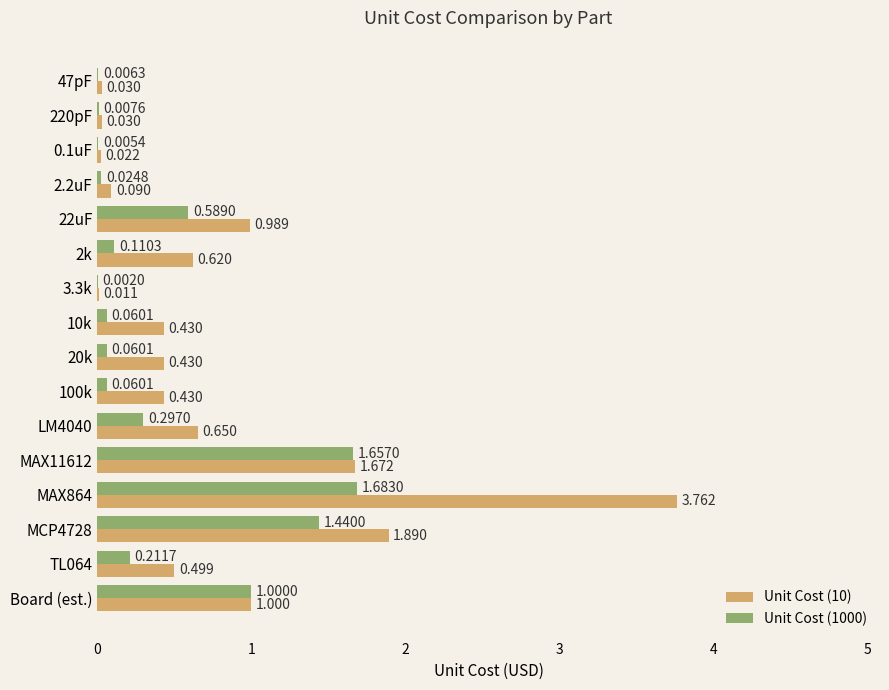

Count the number of categories in the chart.

16